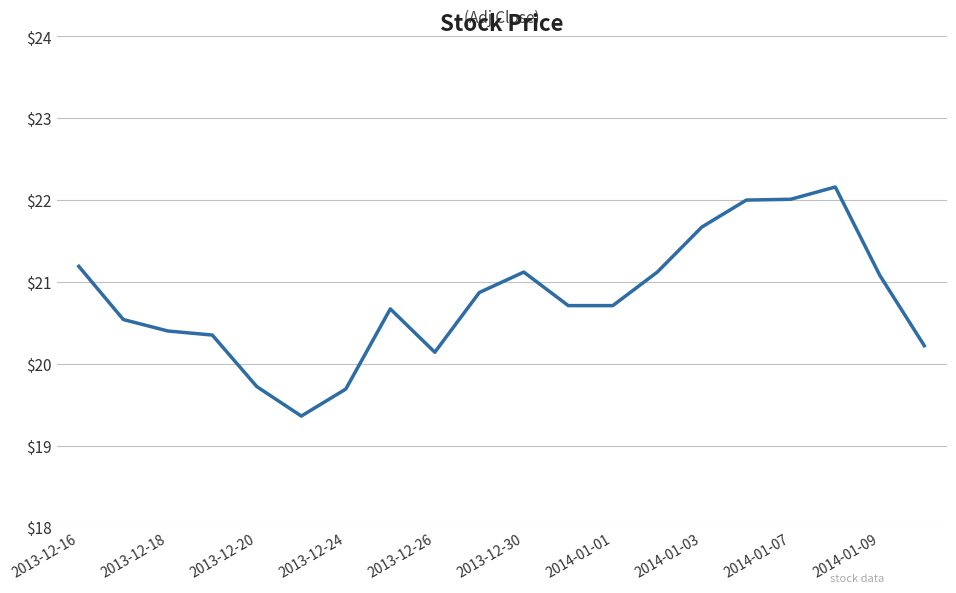

What is the difference between the maximum and minimum values?

2.8